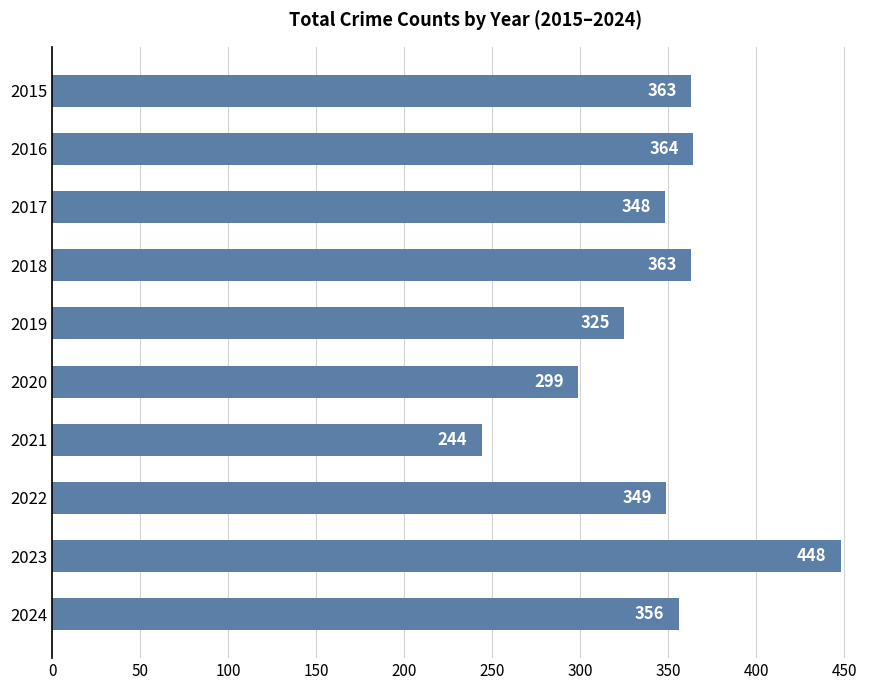

How many data points does each series have?

10